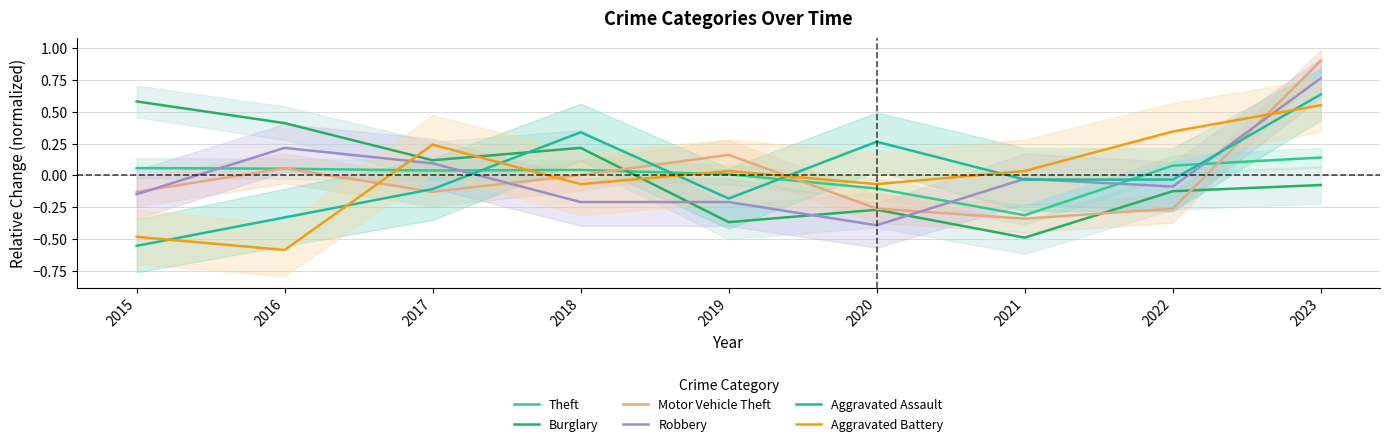

List the labels in order of Motor Vehicle Theft value, smallest first.

2021, 2020, 2022, 2015, 2017, 2018, 2016, 2019, 2023